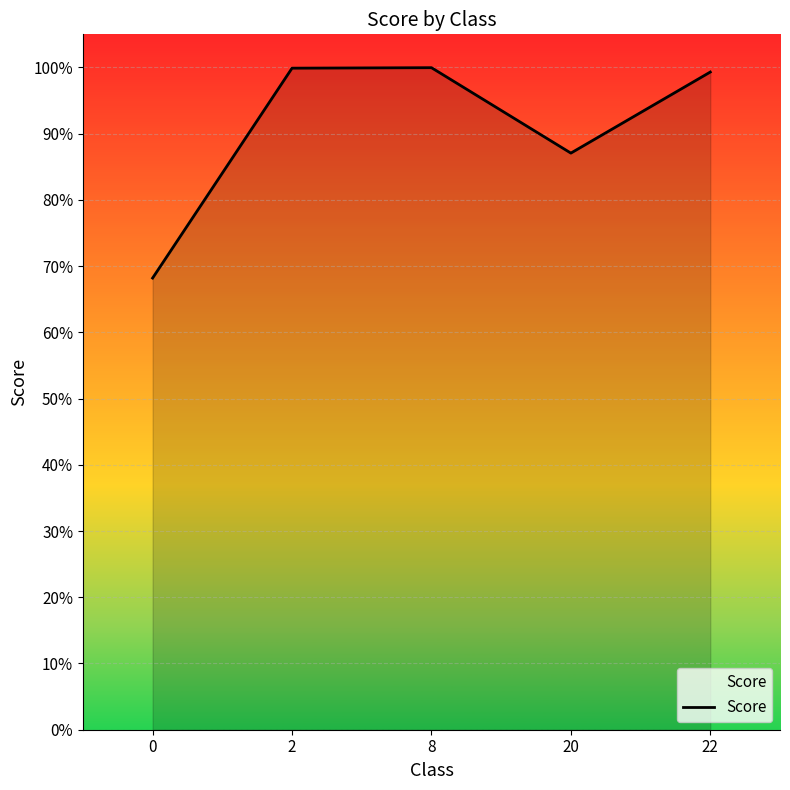

Does the chart have visible grid lines?

Yes